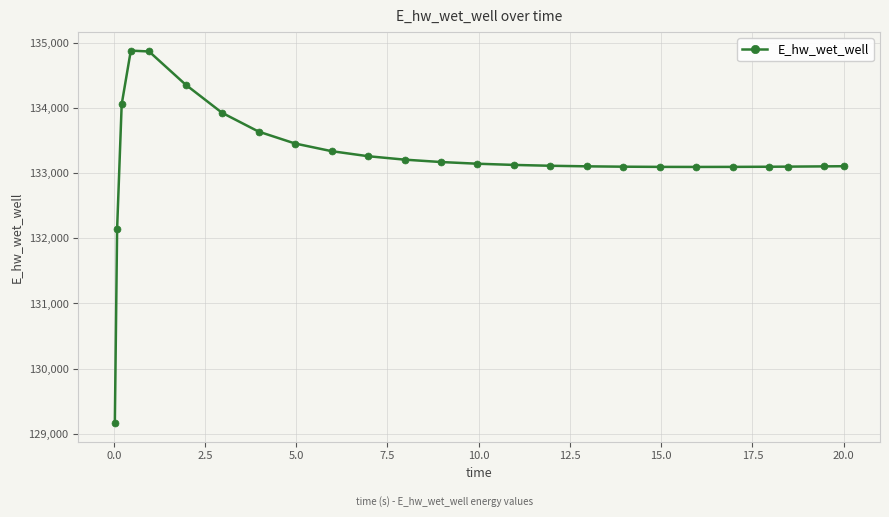

What is the maximum value shown in the chart?

134879.6